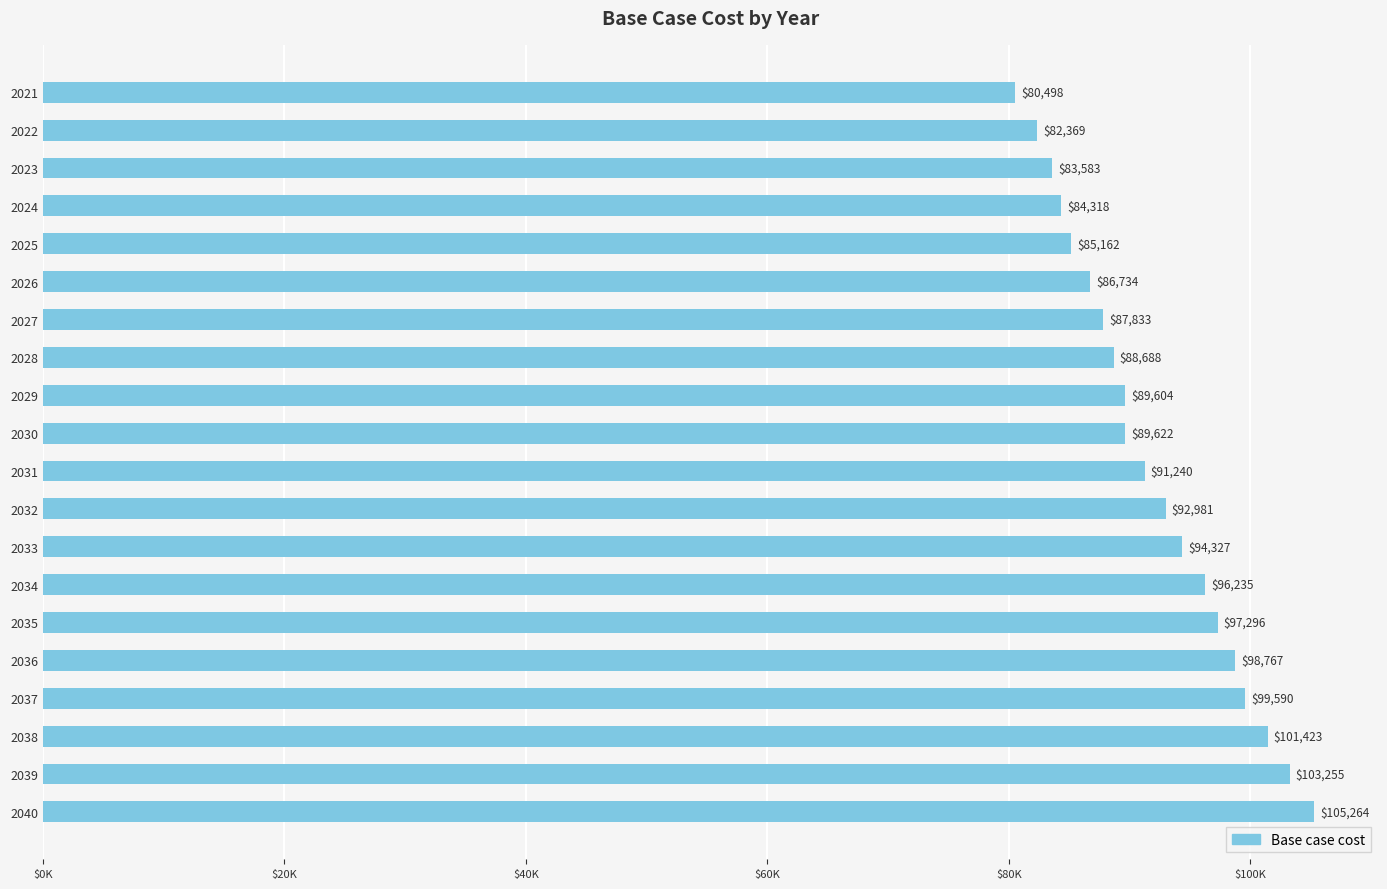

Does the chart contain any negative values?

No